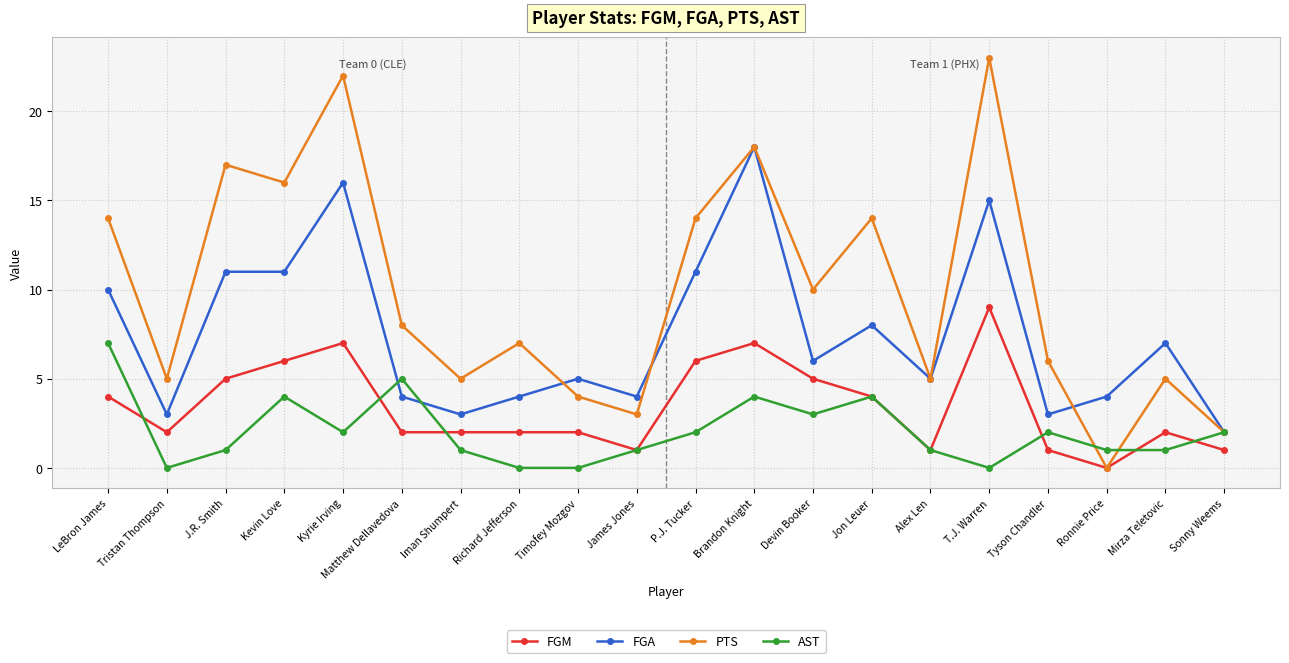

What is the greatest value displayed?

23